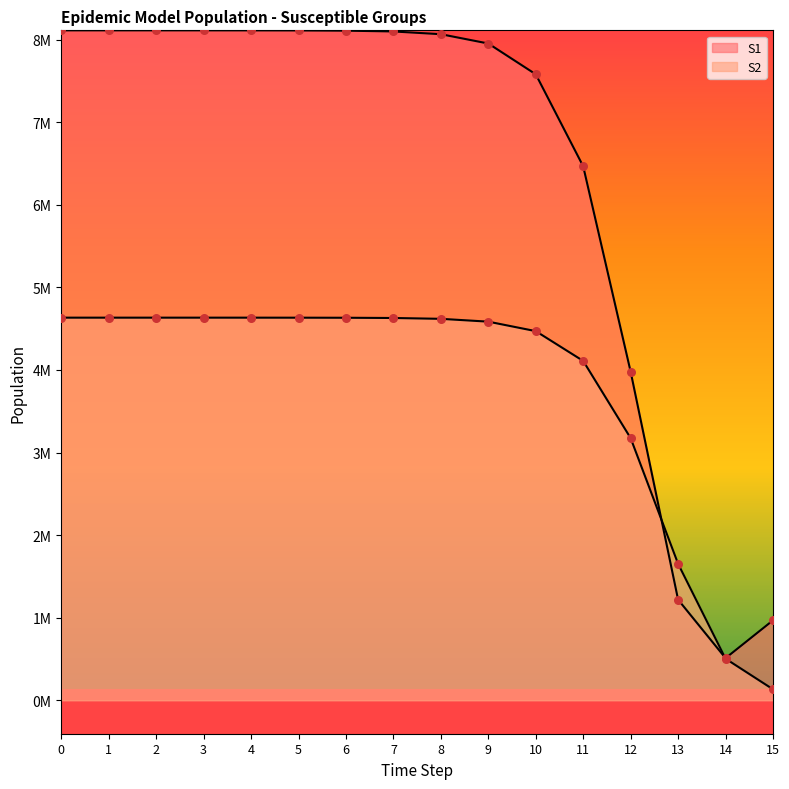

What is the total value across all series at 2?

12748226.2